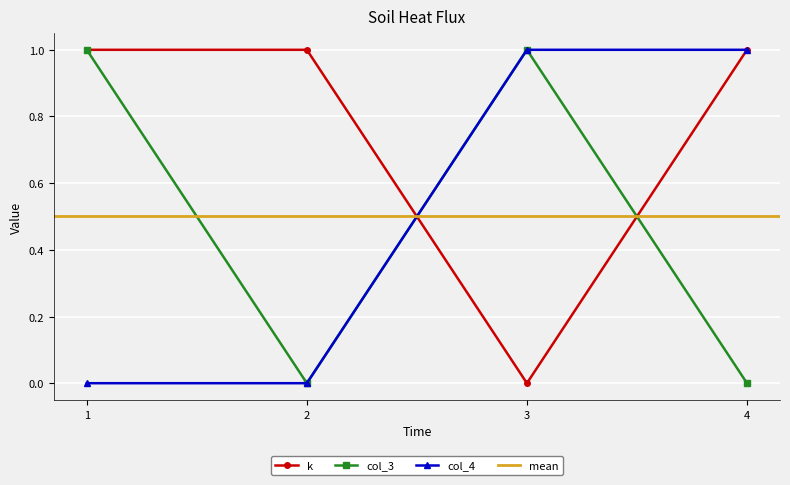

Reading left to right, transcribe all the data shown in this chart.

k: 1	1	0	1
col_3: 1	0	1	0
col_4: 0	0	1	1